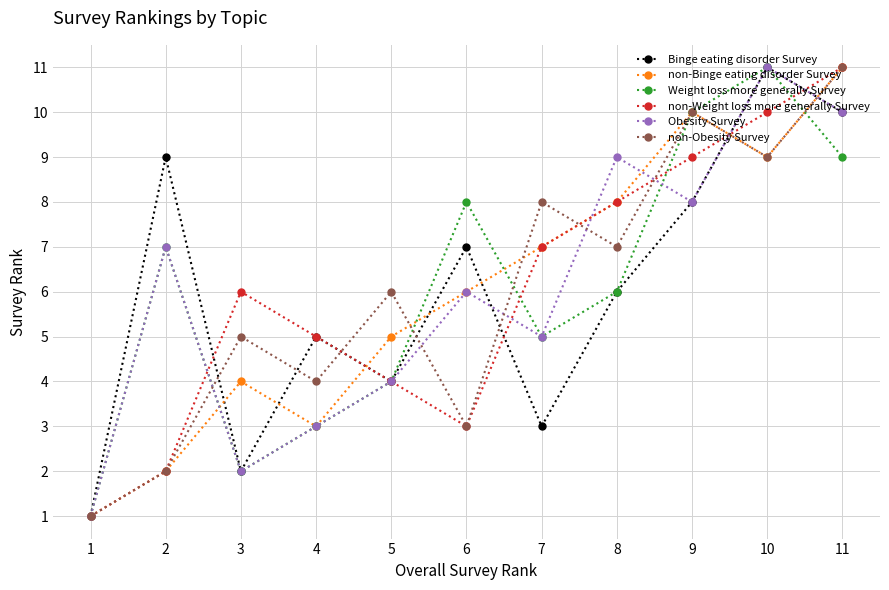

List the labels in order of Binge eating disorder Survey value, largest first.

10, 11, 2, 9, 6, 8, 4, 5, 7, 3, 1